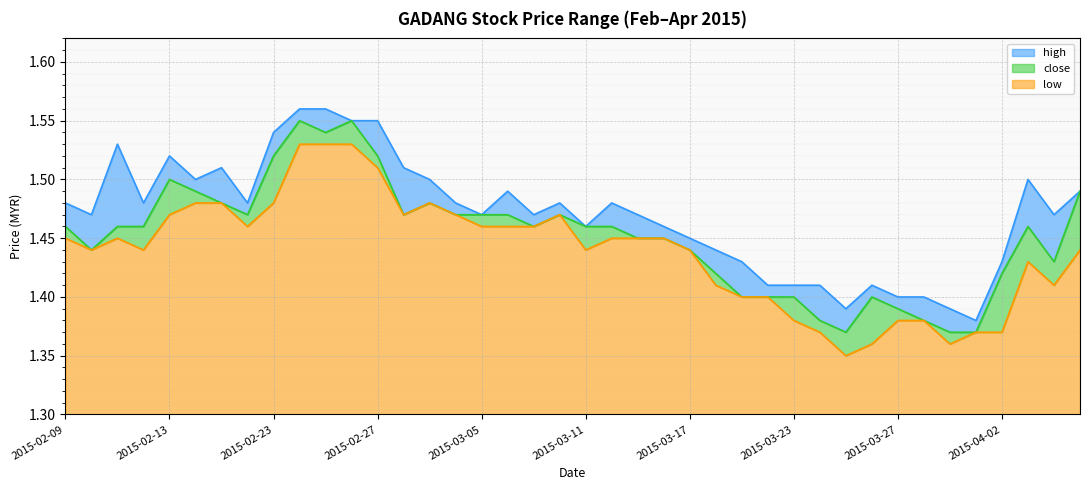

What is the difference between the maximum and minimum values in the high series?

0.2